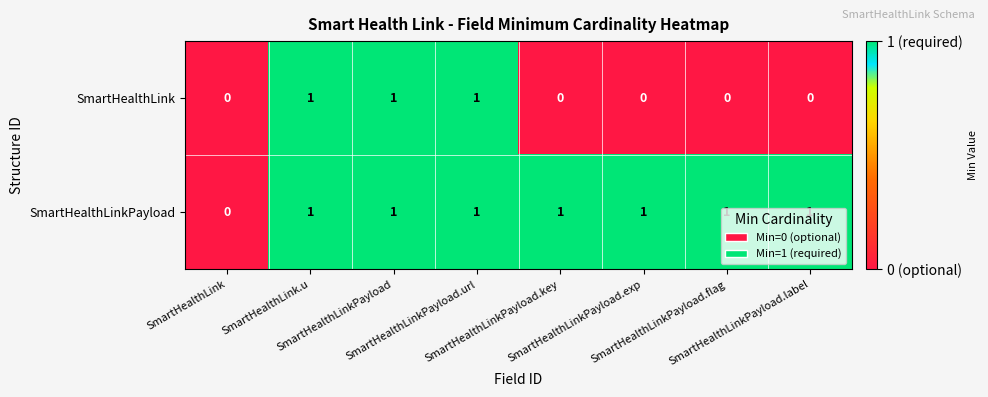

Rank the series at SmartHealthLinkPayload.url from highest to lowest value.

SmartHealthLink, SmartHealthLinkPayload